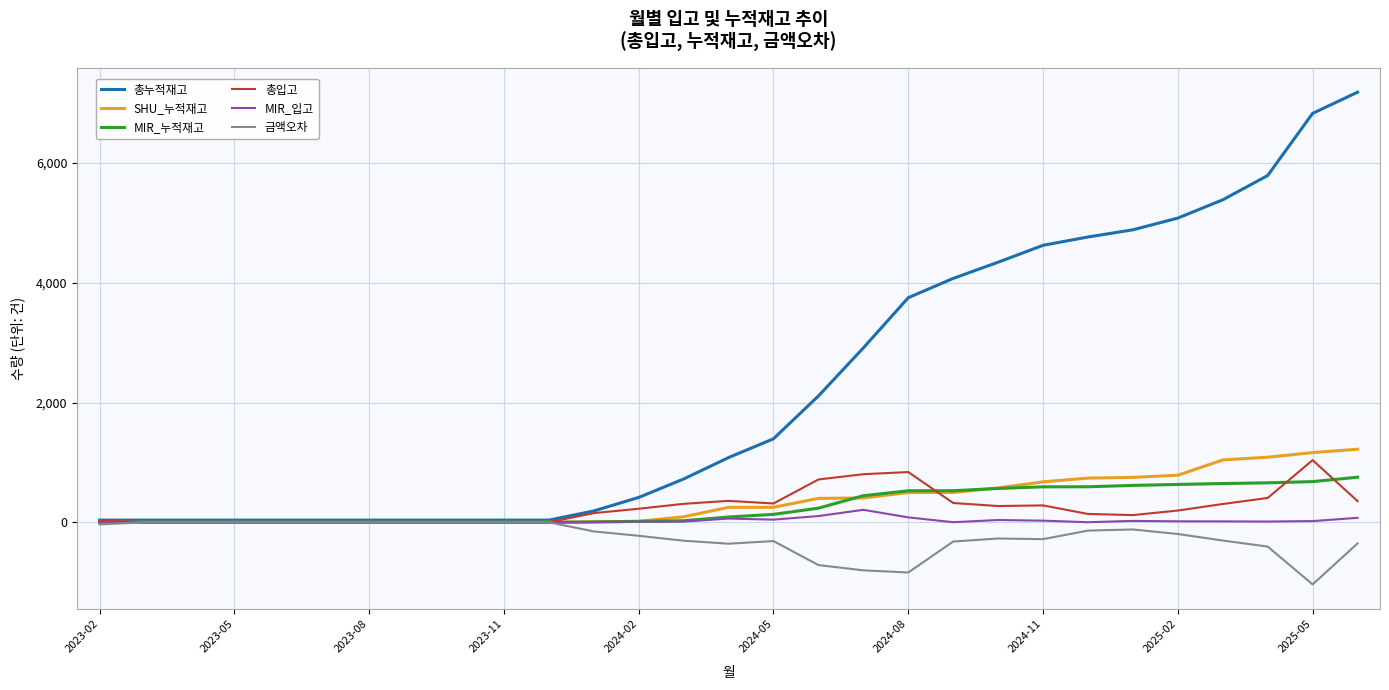

At how many categories does at least one series exceed 75?

18